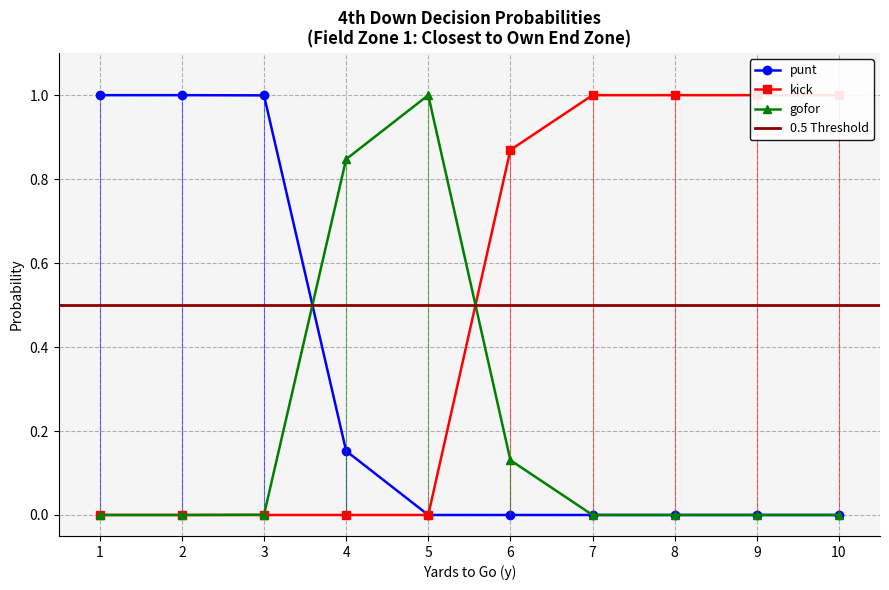

Which series has the largest total across all categories?

kick